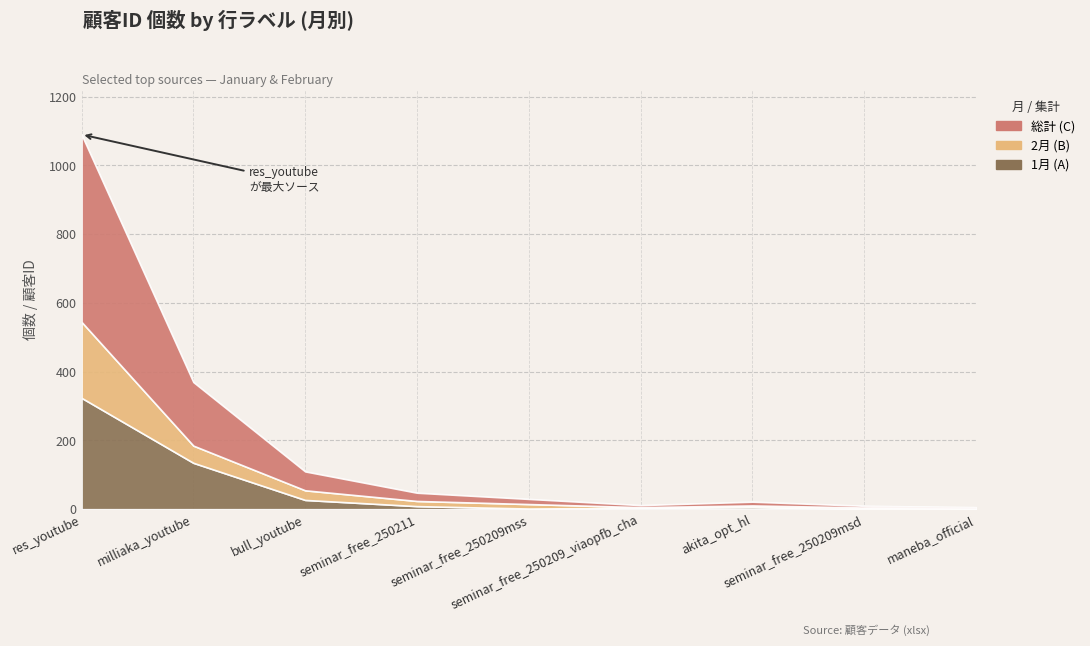

What is the spread (max minus min) of values at milliaka_youtube?

135